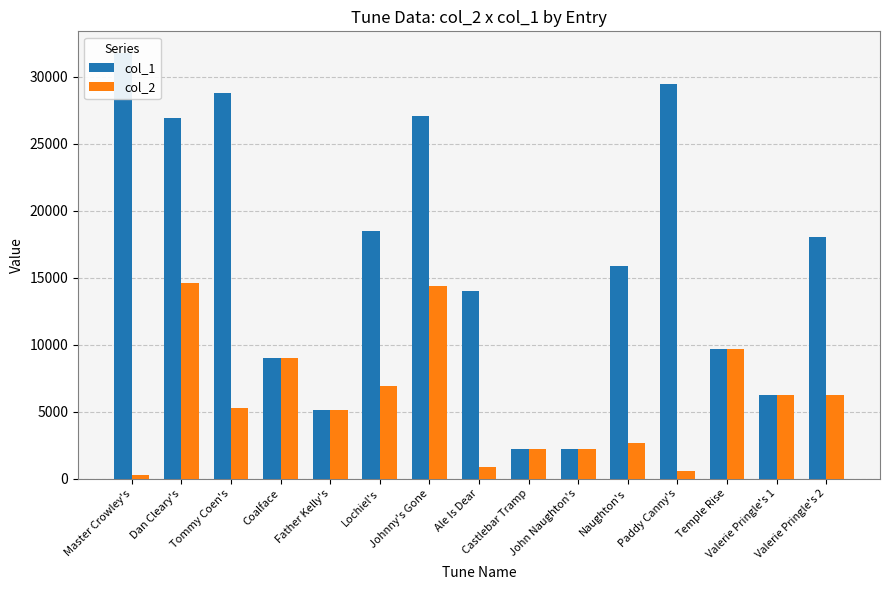

What is the sum of the col_2 values at Temple Rise and Father Kelly's?

14788